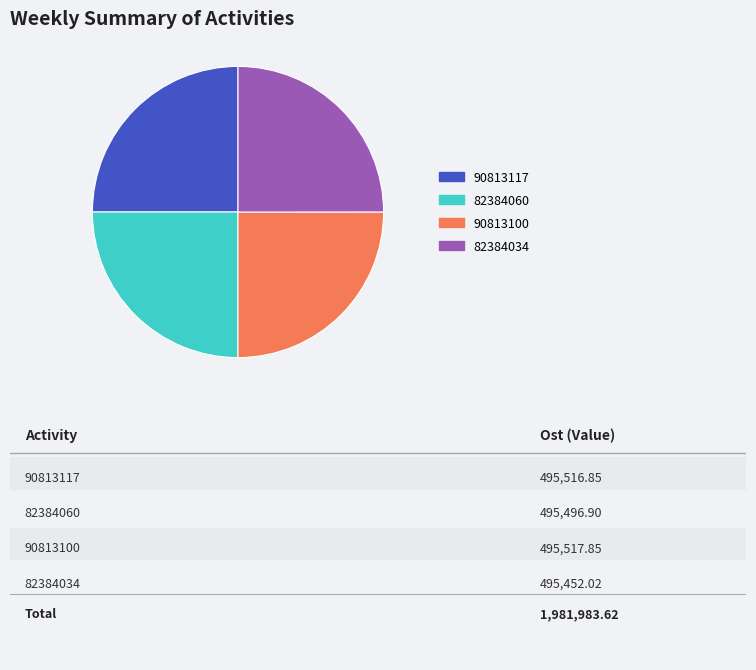

What is the ratio of the value at 82384060 to the value at 82384034?

1.0